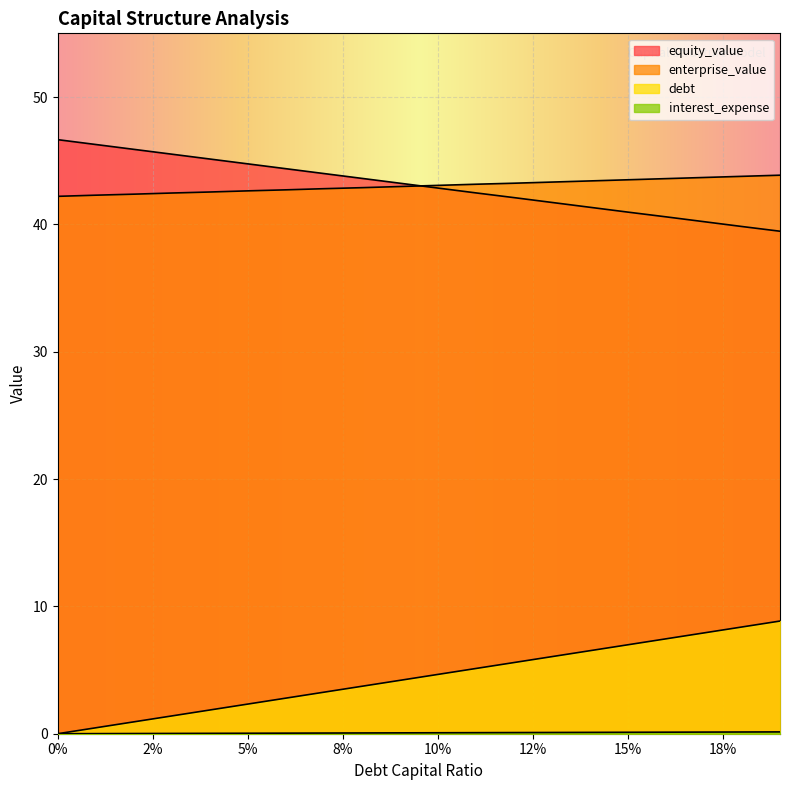

True or false: interest_expense and debt cross at least once.

False